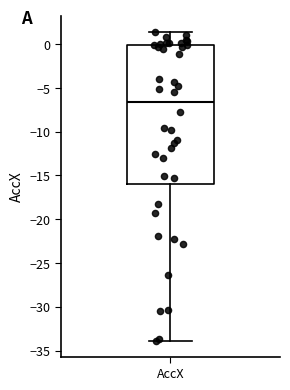

Where does the upper whisker of the box for AccX end on the y-axis? The values are not printed on the chart, so give them approximately, as read against the axis.

1.5